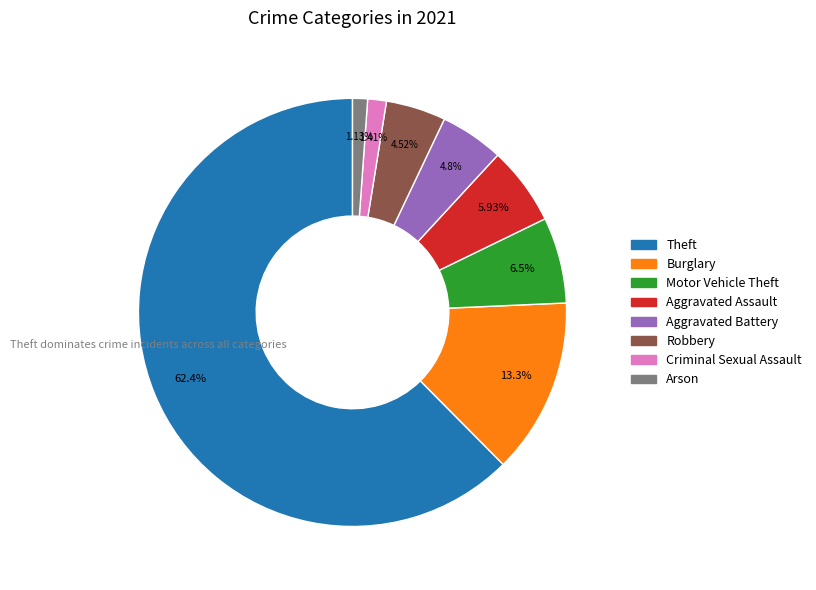

Which slice is the largest?

Theft